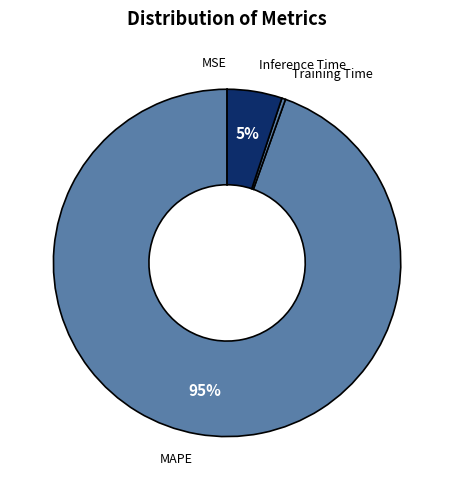

Do Inference Time and MAPE together represent more than half of the pie?

Yes